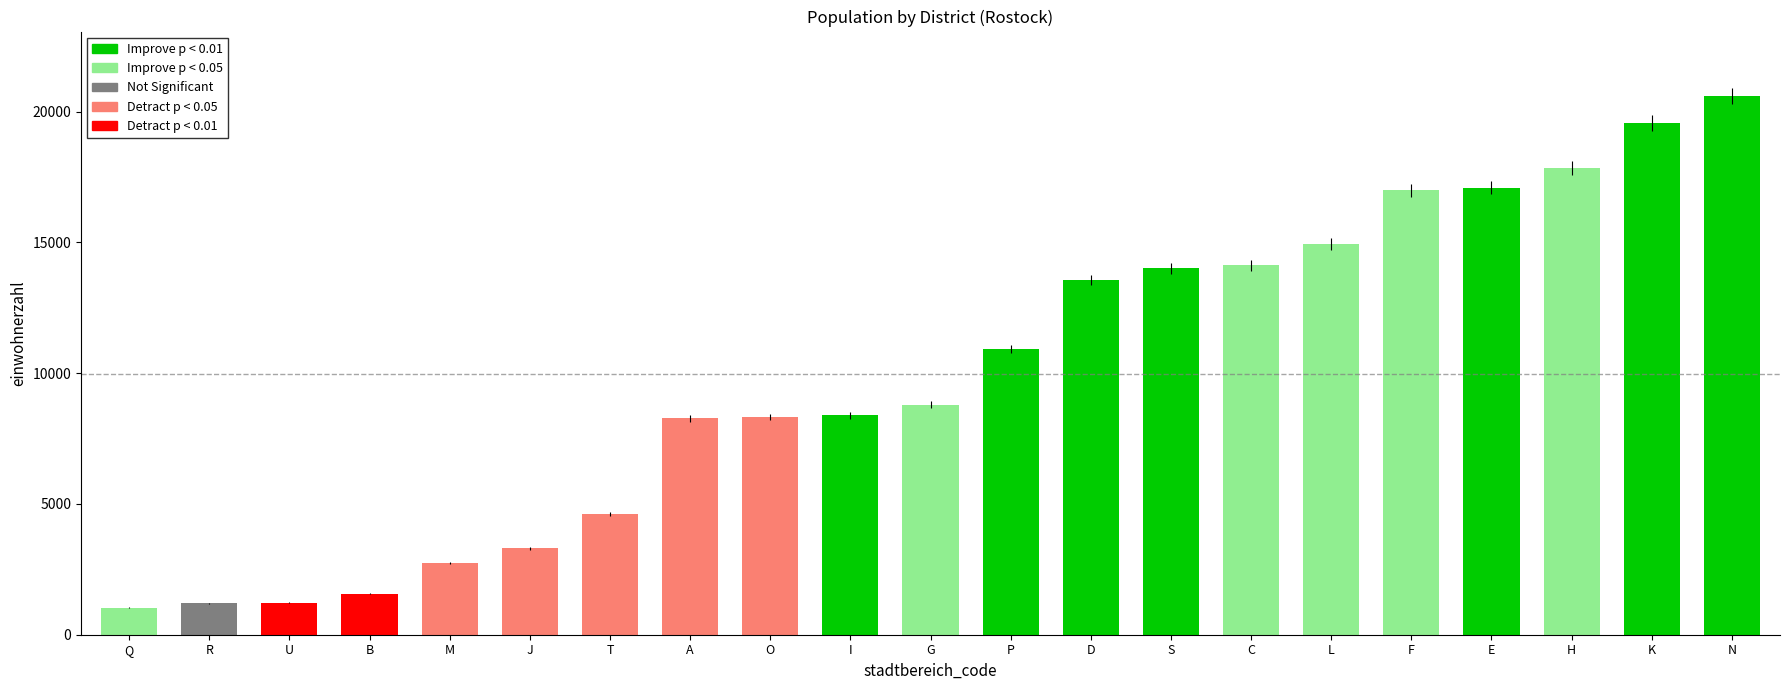

What is the maximum value shown in the chart?

20593